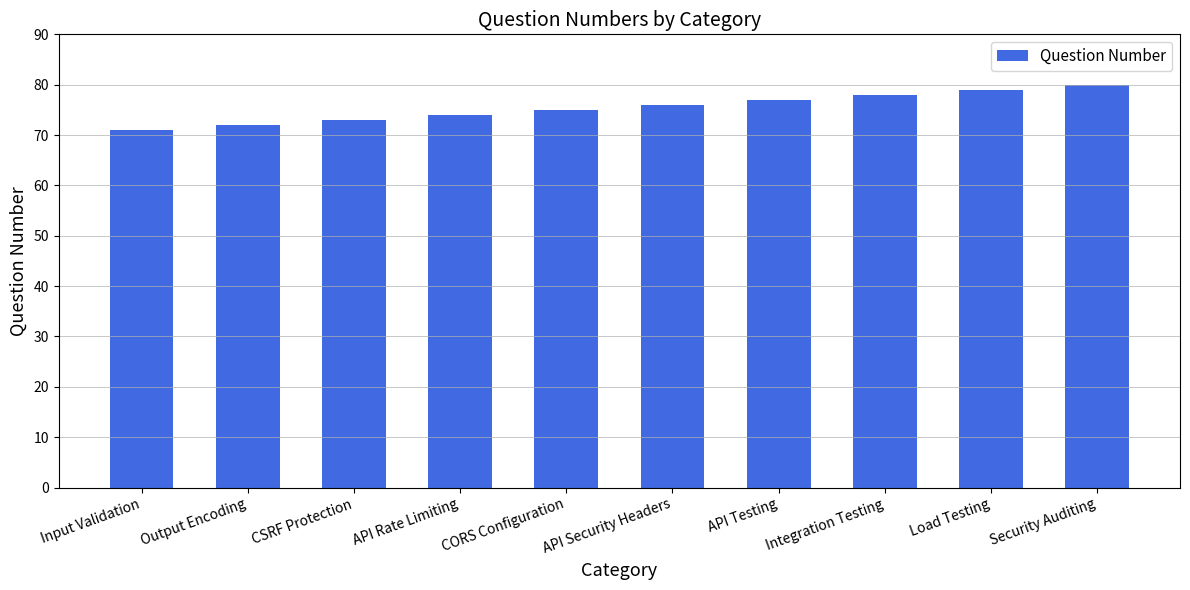

What is the sum of the values at CORS Configuration and Input Validation?

146